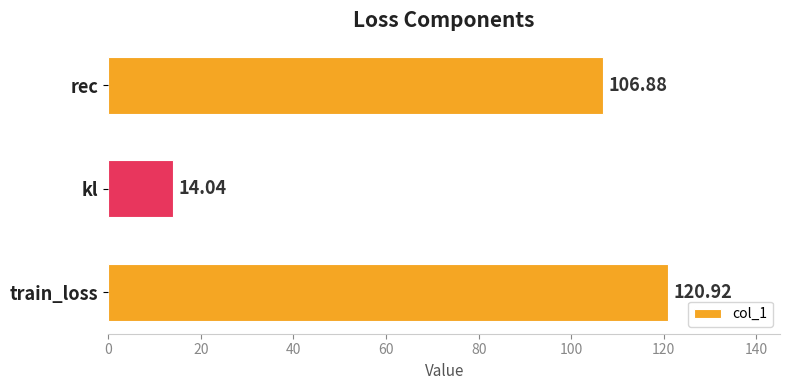

List the labels in order of value, smallest first.

kl, rec, train_loss